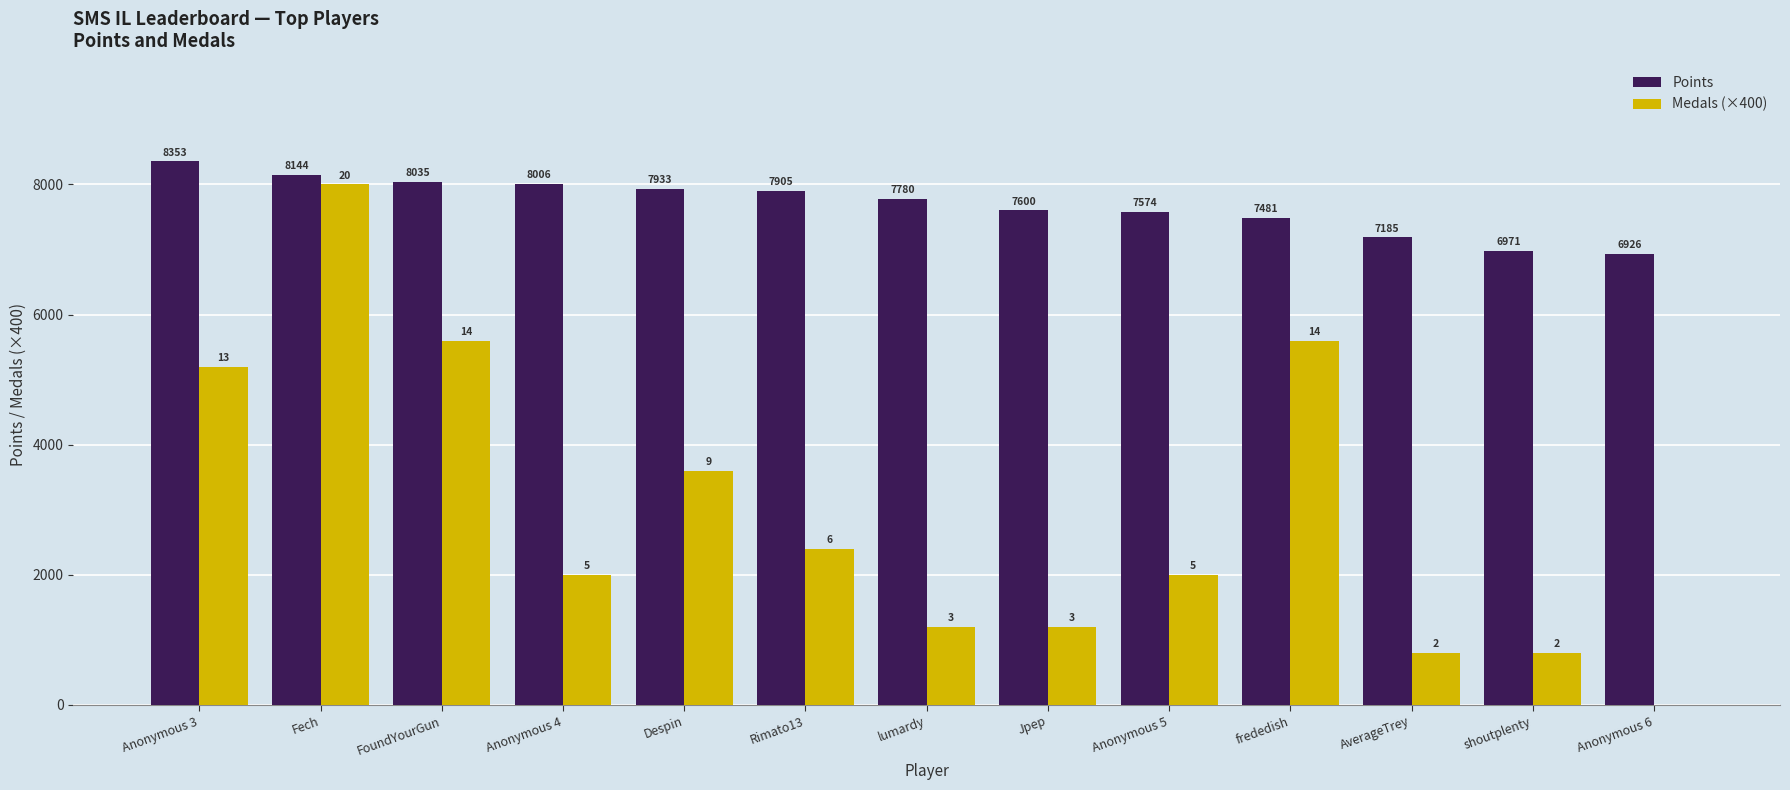

Does the chart contain stacked bars?

No